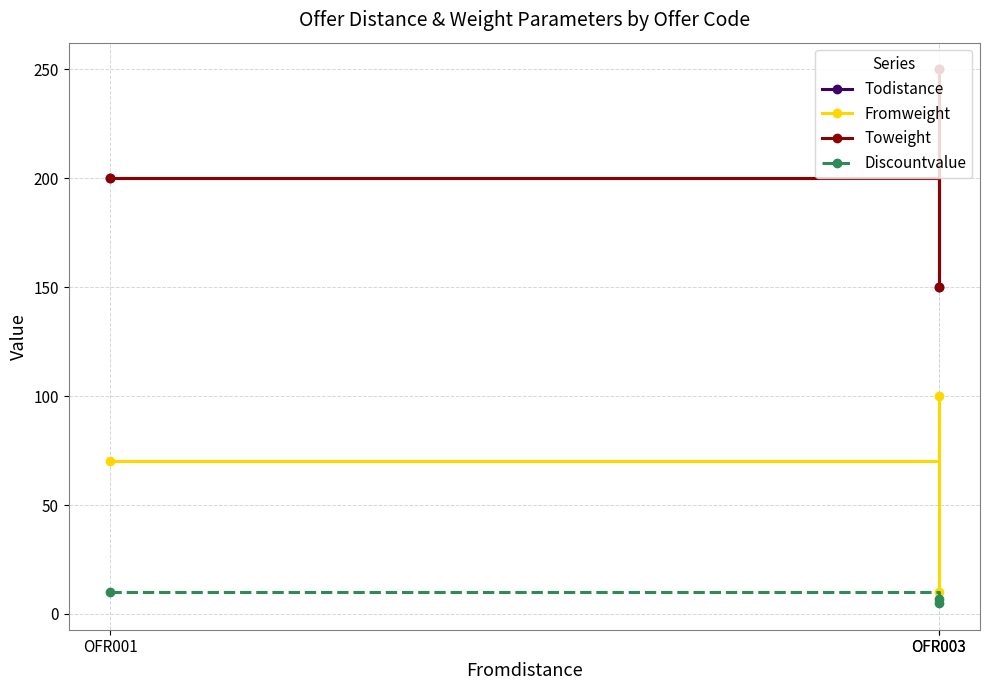

Where does the Fromweight series first go above 70?

OFR003